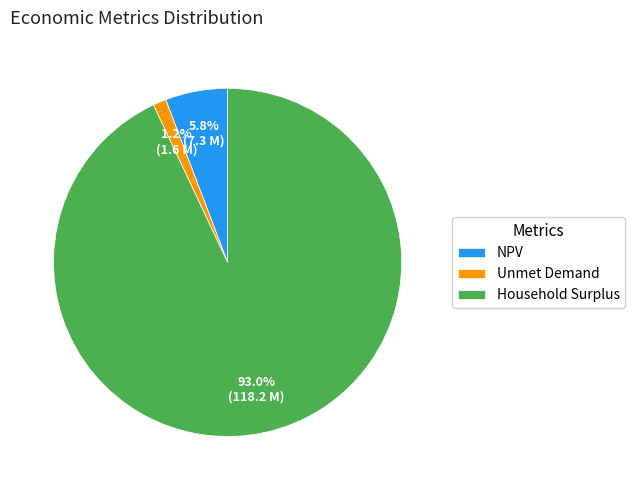

Which category has the biggest portion of the pie?

Household Surplus